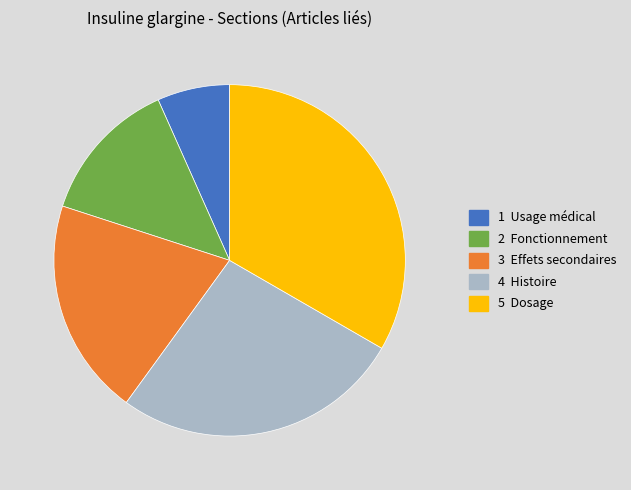

How many segments does this pie chart have?

5